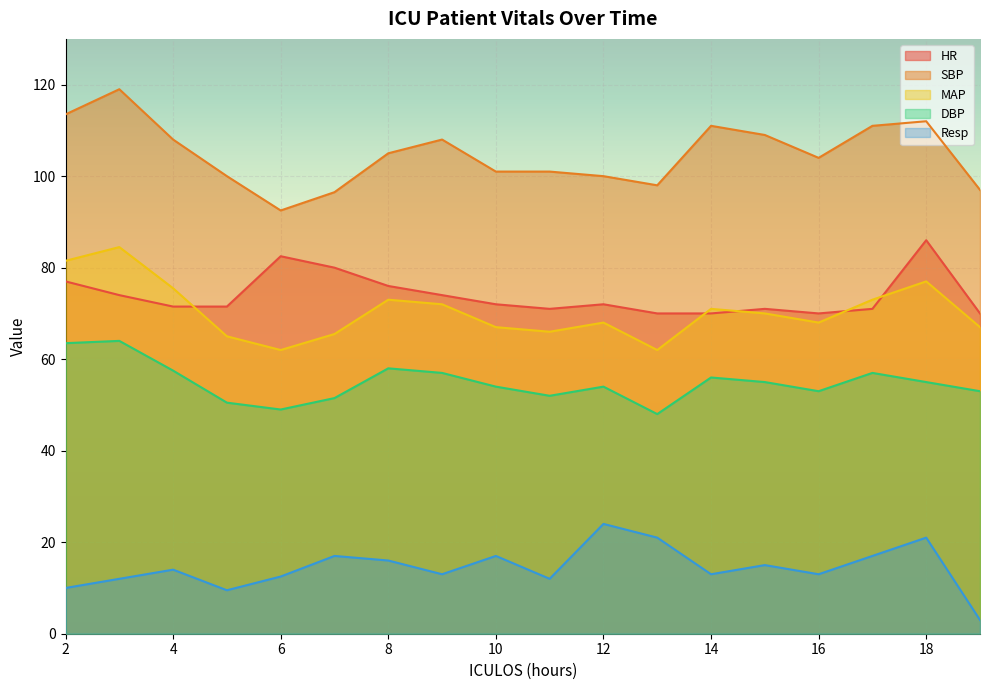

How many lines are shown in the chart?

5